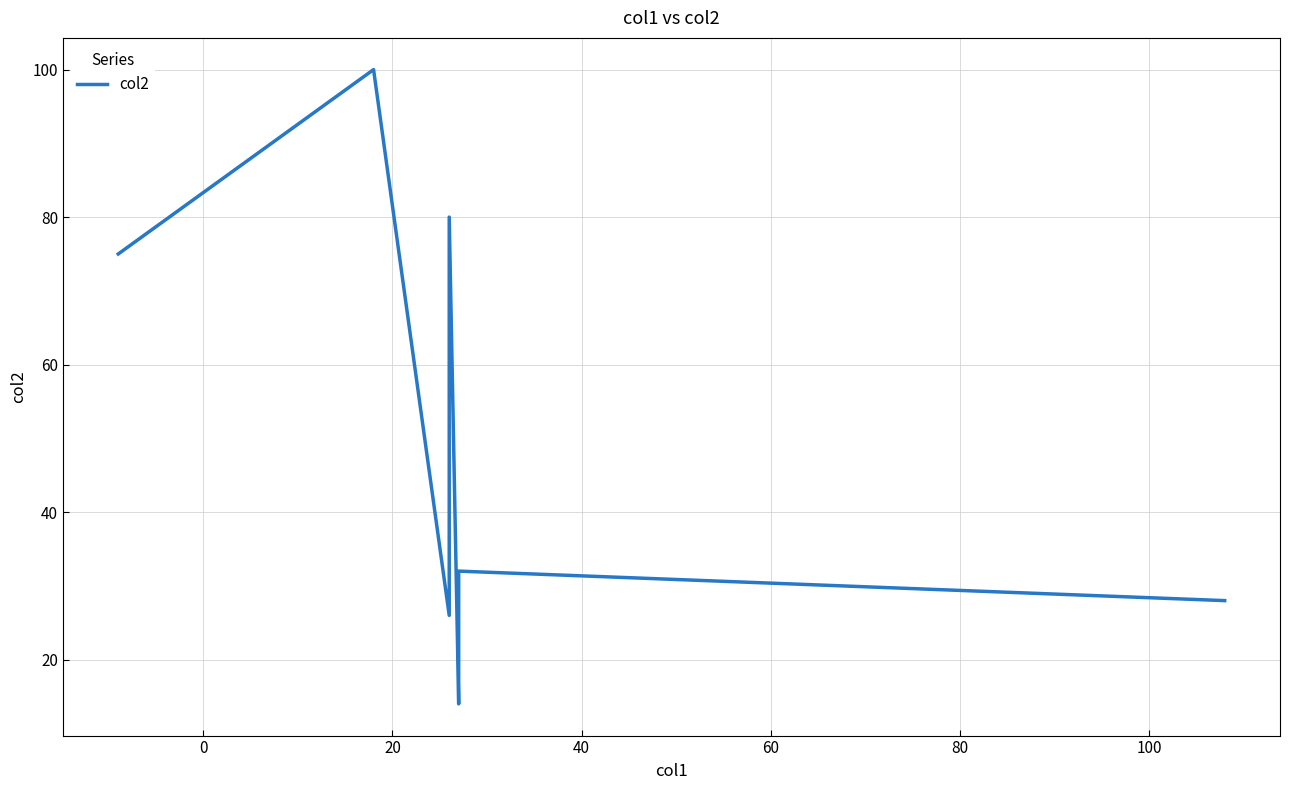

Does the chart display data point markers on the line(s)?

No